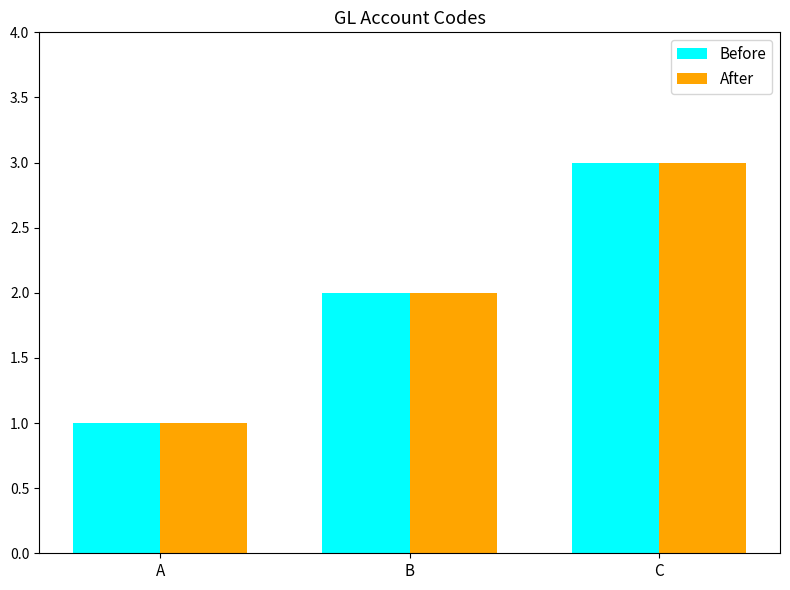

What is the approximate value of After at C?

3